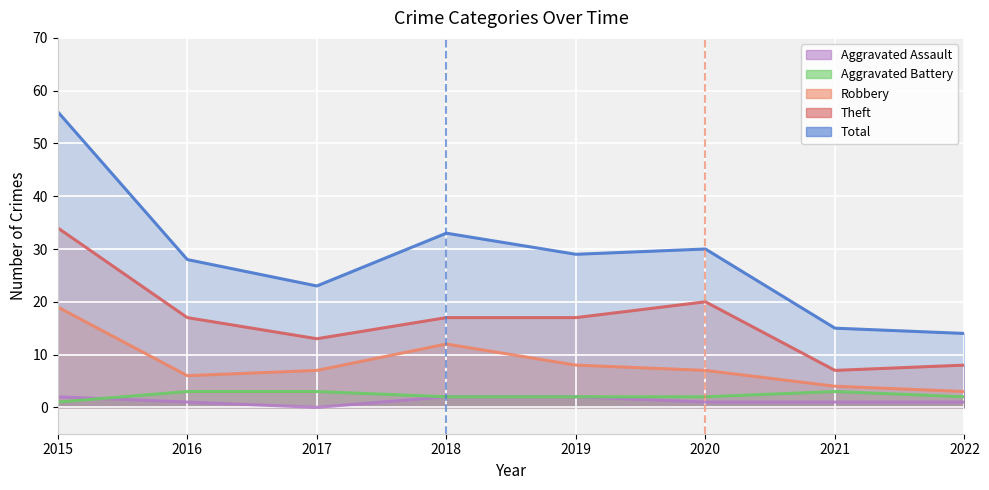

At which category is the sum across all series the highest?

2015